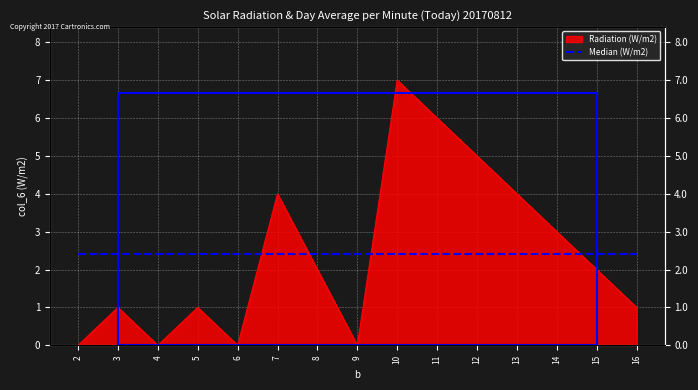

What is the sum of the values at 12 and 5?

6